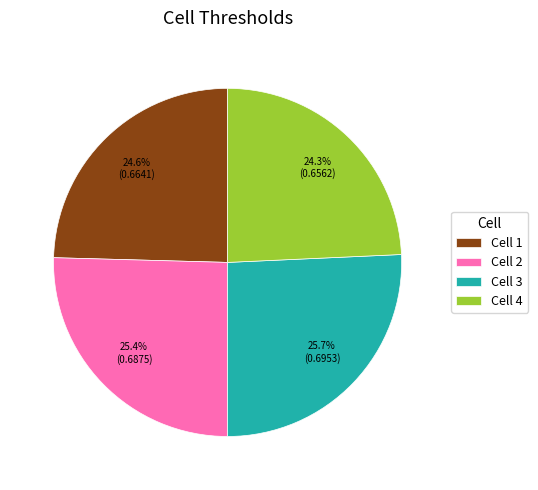

Between Cell 4 and Cell 2, which is larger?

Cell 2